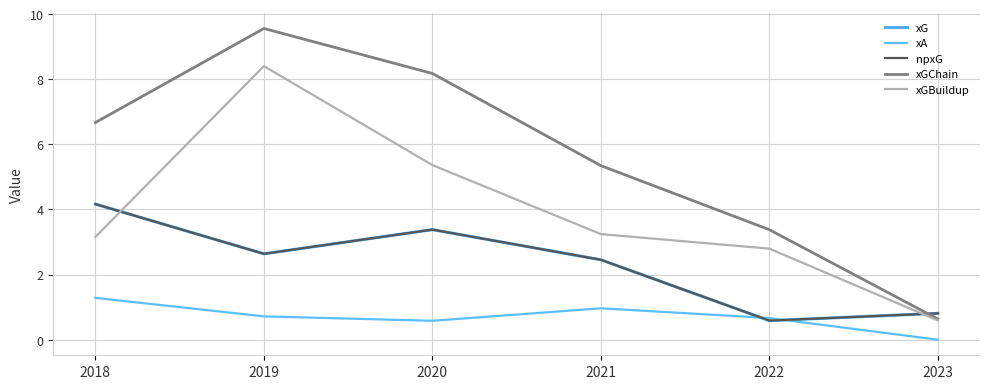

The value of npxG at 2021 is 3.7. True or false?

False